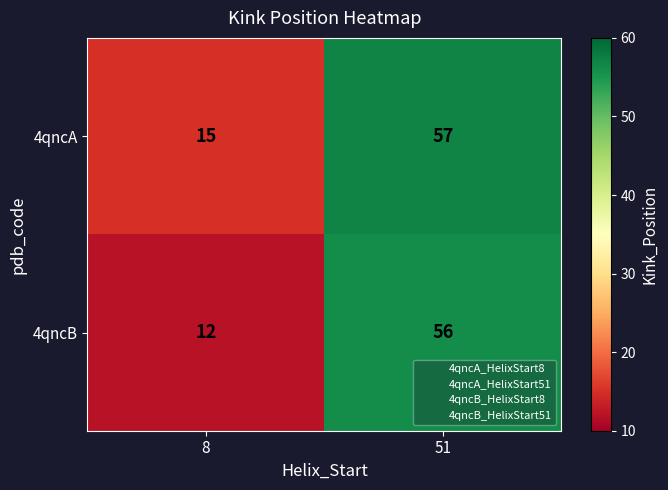

Reading left to right, extract all data points from this chart.

4qncA: 8=15	51=57
4qncB: 8=12	51=56